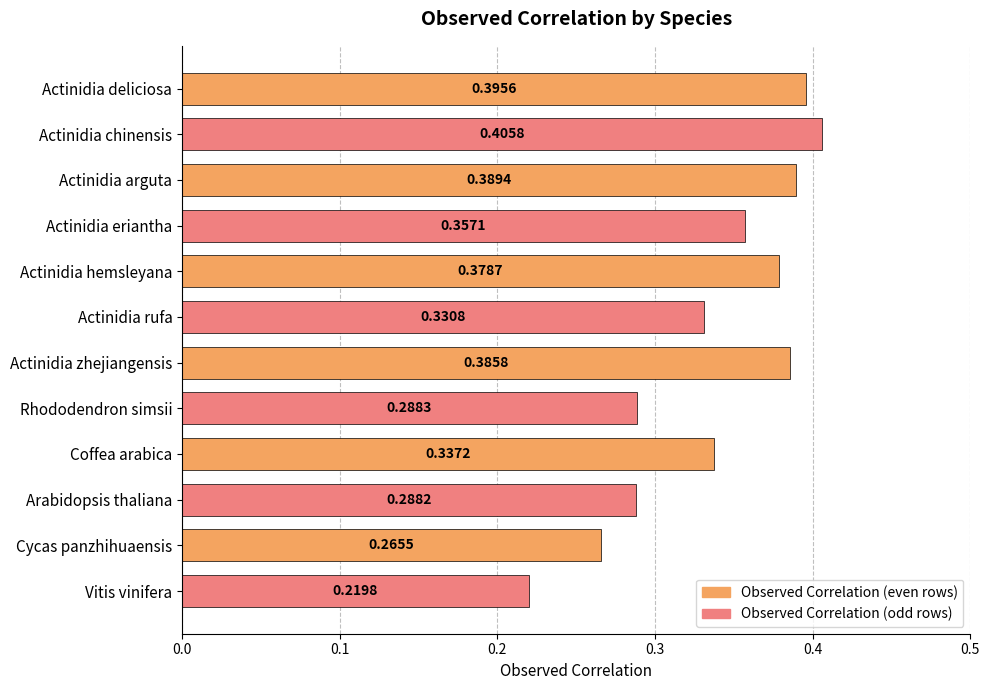

What is the sum of the values at Actinidia eriantha and Actinidia zhejiangensis?

0.7